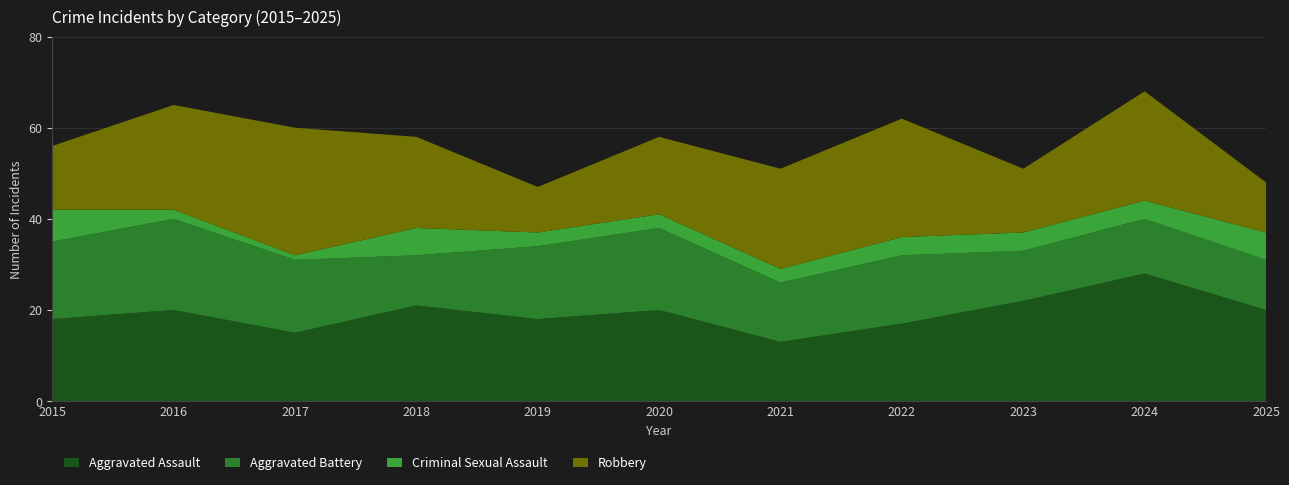

Reading left to right, extract all data points from this chart.

Aggravated Assault: 18	20	15	21	18	20	13	17	22	28	20
Aggravated Battery: 17	20	16	11	16	18	13	15	11	12	11
Criminal Sexual Assault: 7	2	1	6	3	3	3	4	4	4	6
Robbery: 14	23	28	20	10	17	22	26	14	24	11